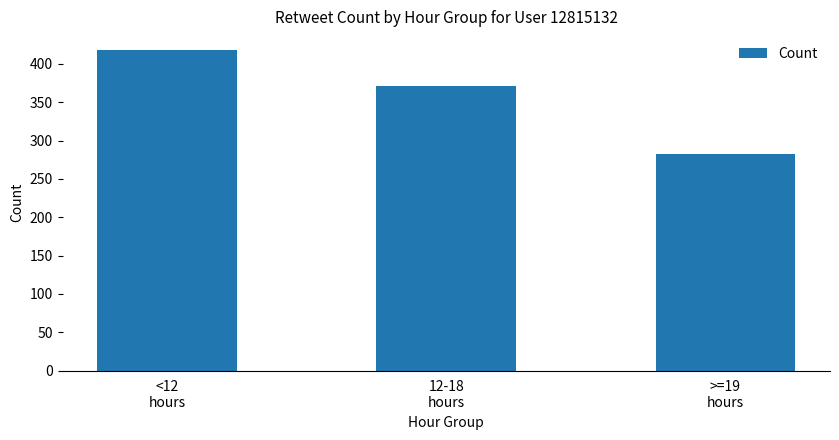

What is the value of the 3rd bar from the left?

283